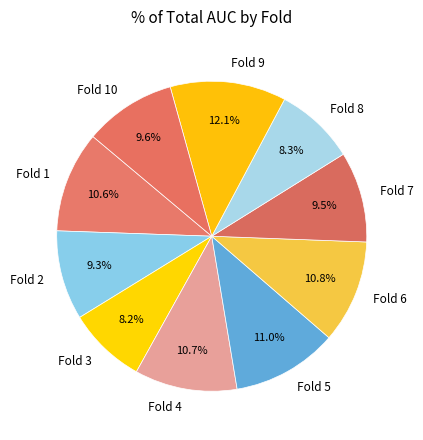

The Fold 9 slice represents 12% of the pie. True or false?

True